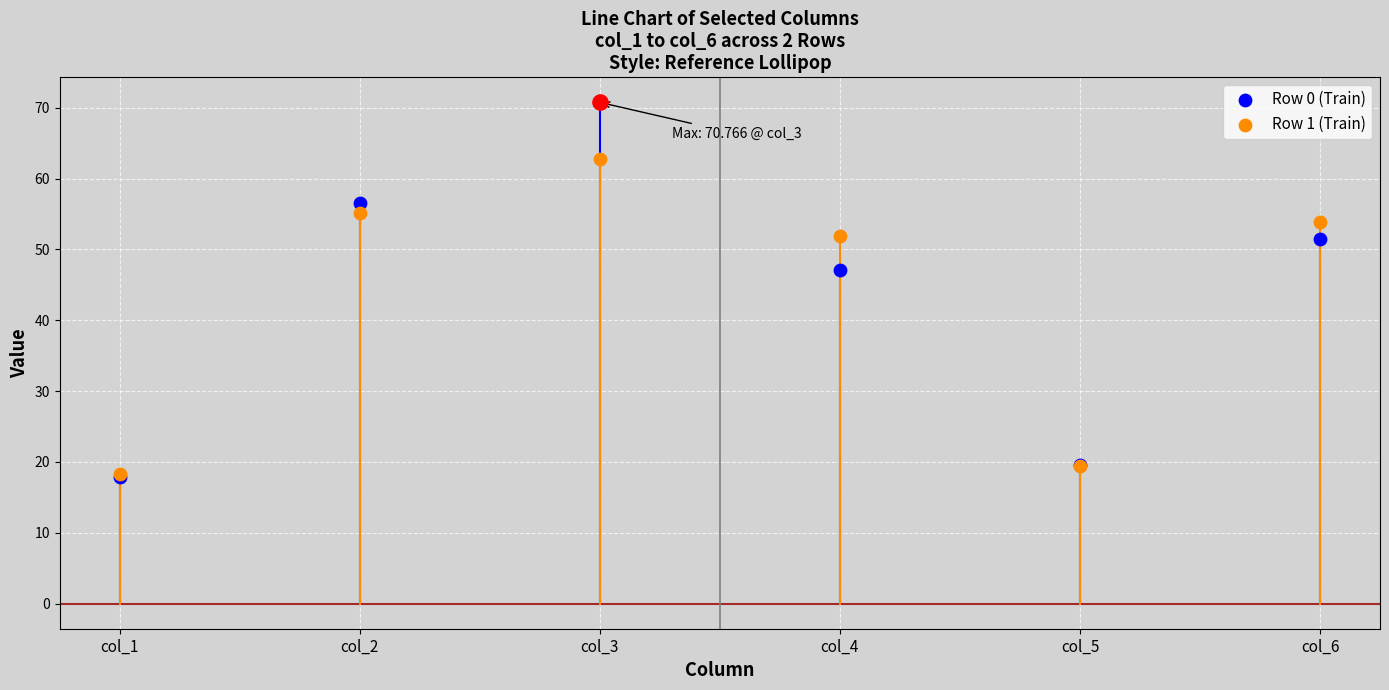

Which series has the largest Y range (max minus min)?

Row 0 (Train)